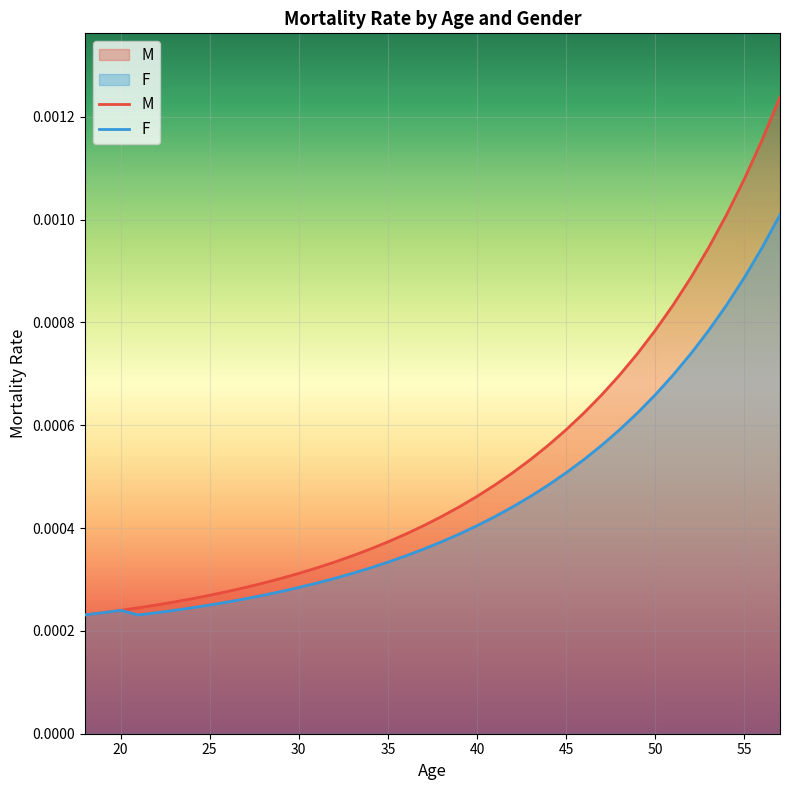

Where is the first local maximum for F?

20